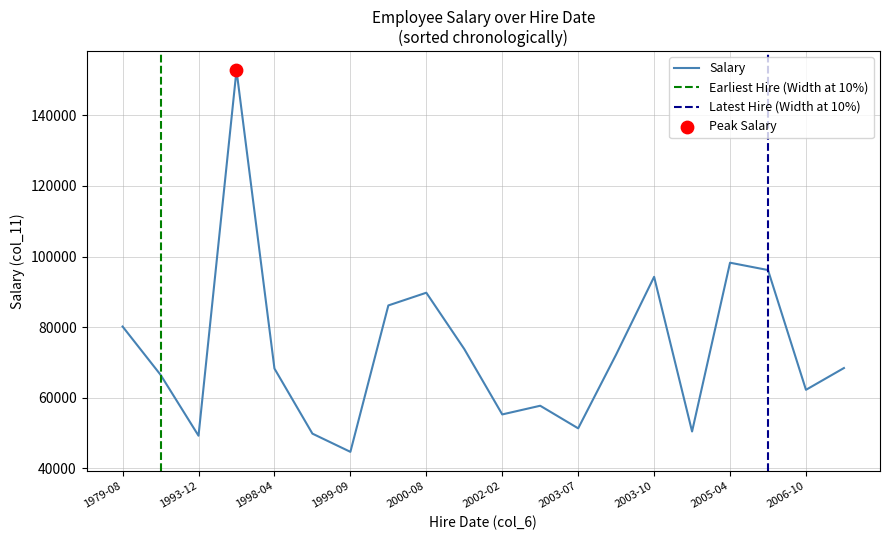

Approximately how many times larger is the value at 1988-05-16 compared to 2004-07-26?

1.3